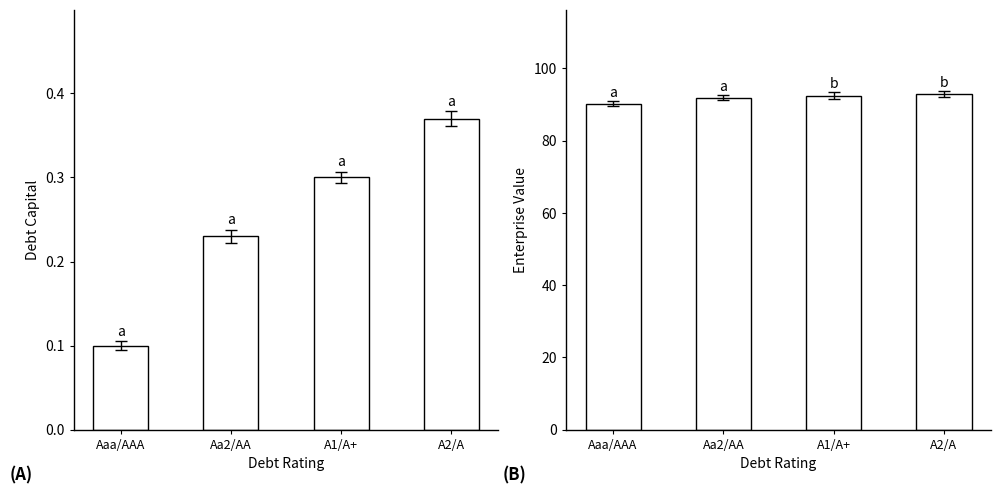

Rank the series at Aaa/AAA from highest to lowest value.

enterprise_value, debt_capital